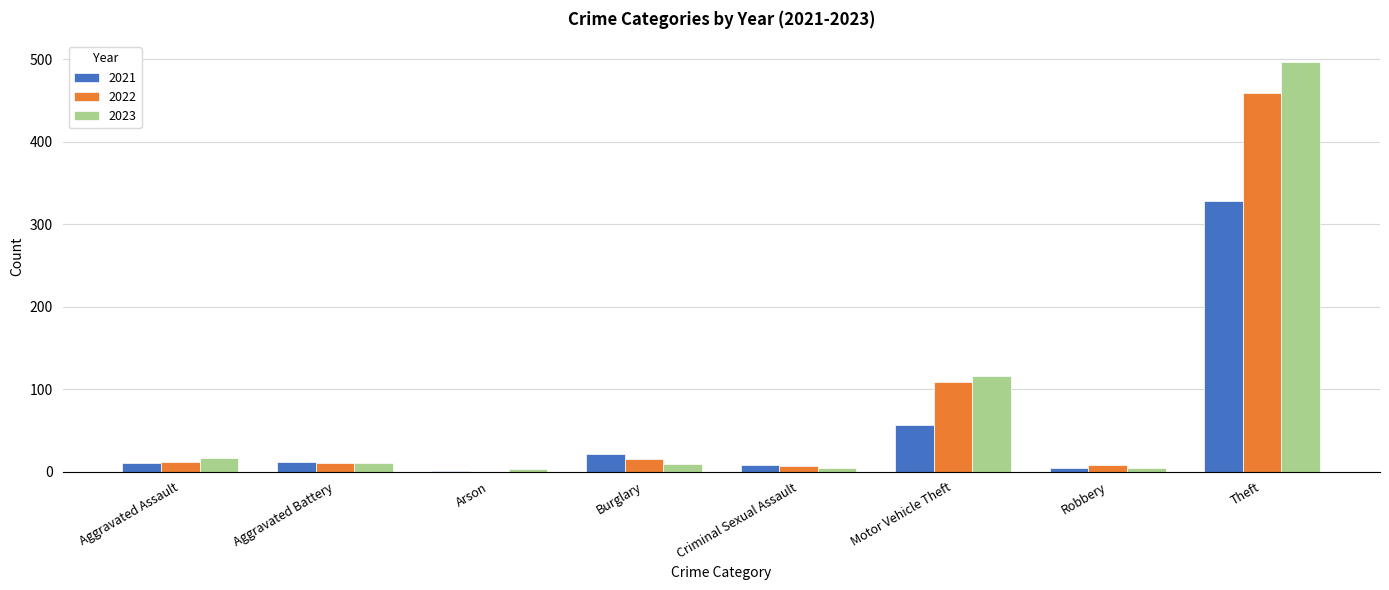

How many groups of bars are there?

8